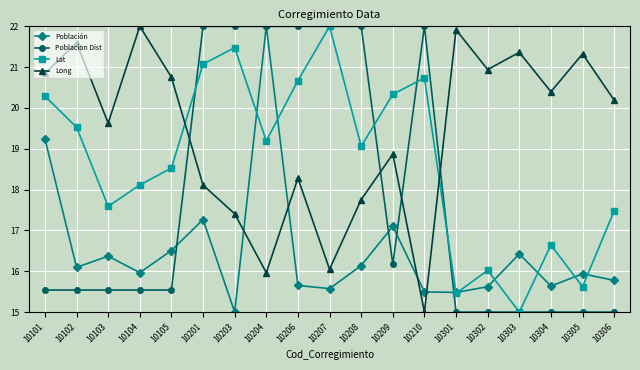

The value of Población at 10102 is 28.4. True or false?

False